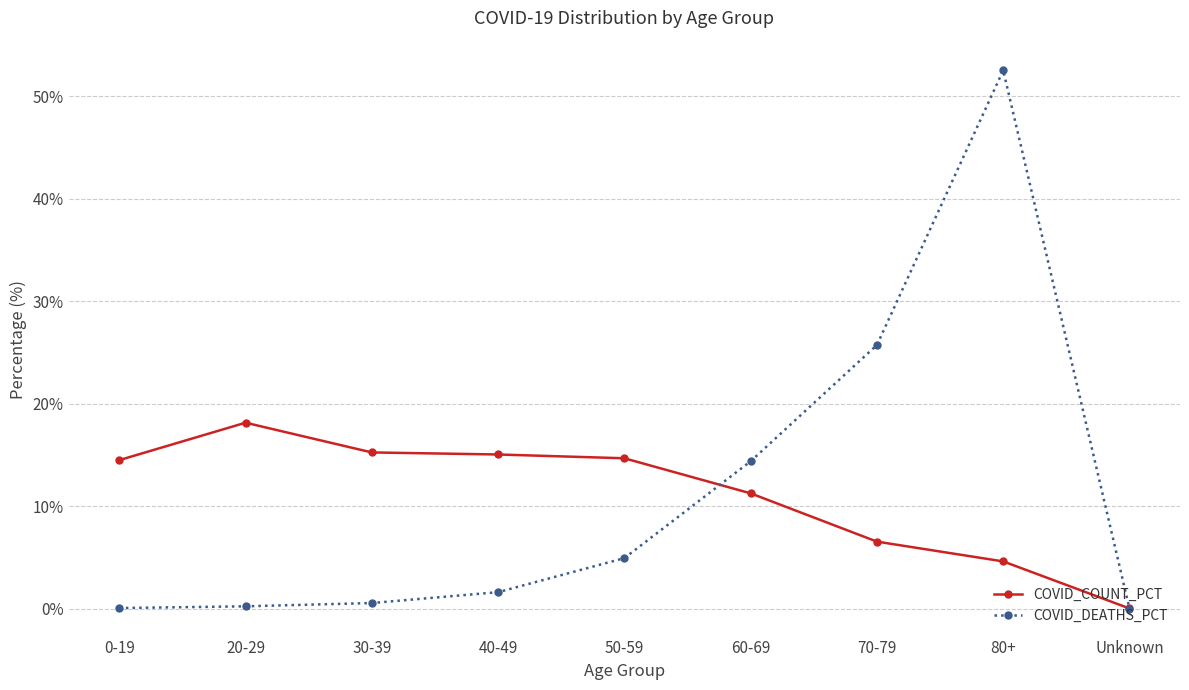

What is the total value across all series at 80+?

57.1